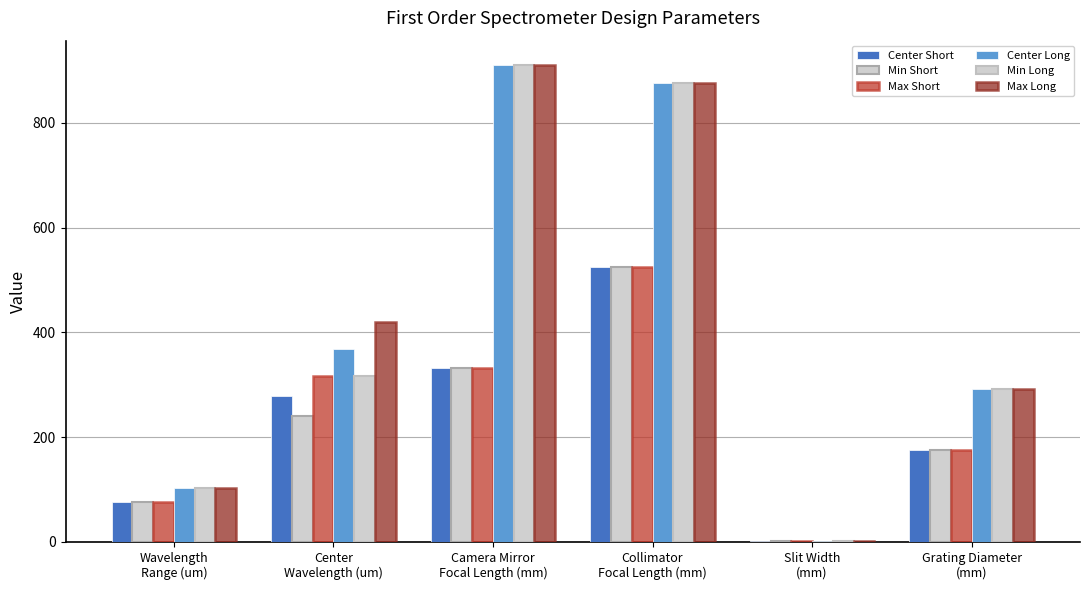

At which label is Center Short closest to 263?

Center
Wavelength (um)